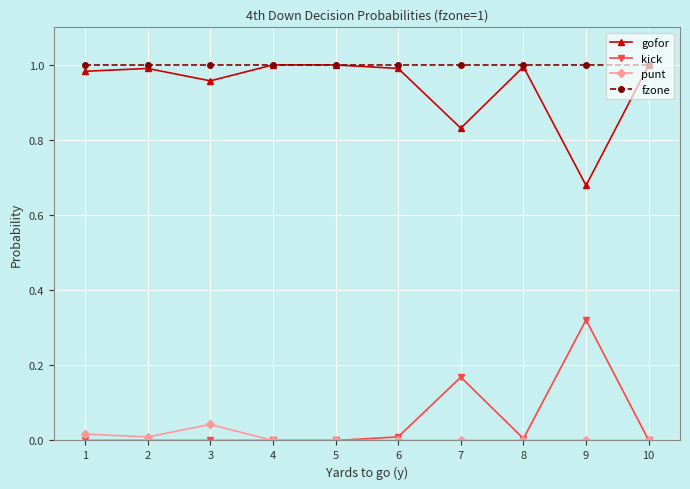

Which series changed the most between 3 and 7?

kick